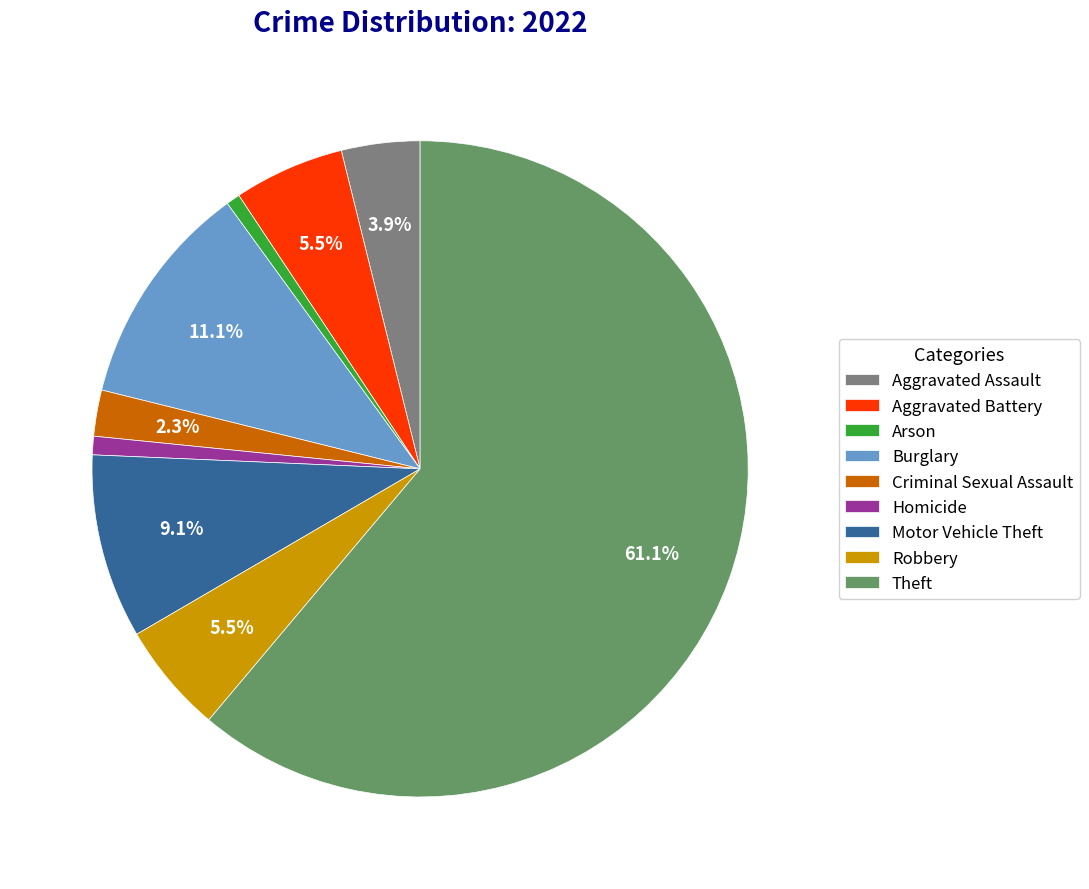

What portion of the pie excludes Motor Vehicle Theft?

90.9%